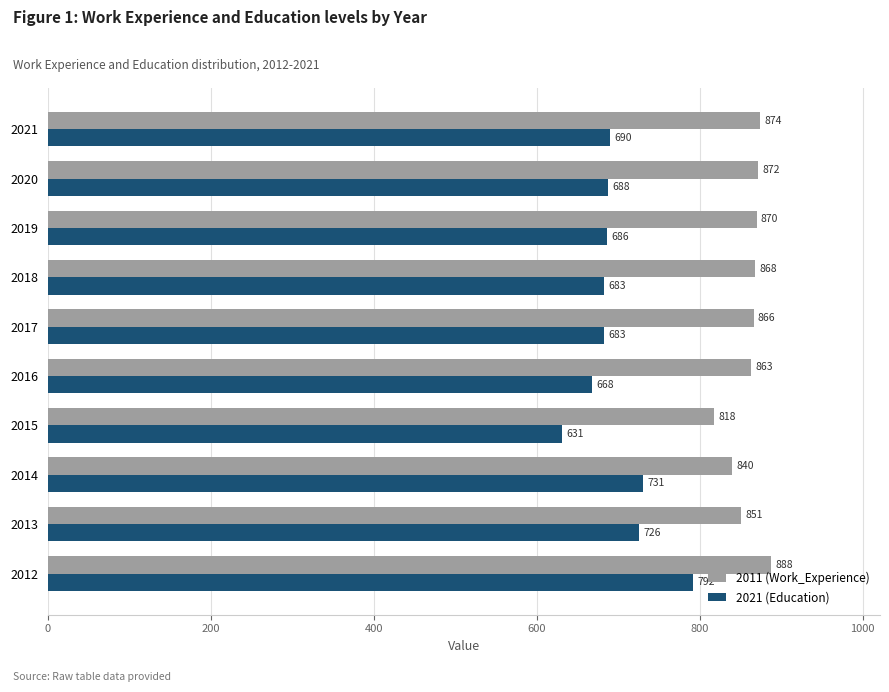

What is the maximum value for 2021 (Education)?

792